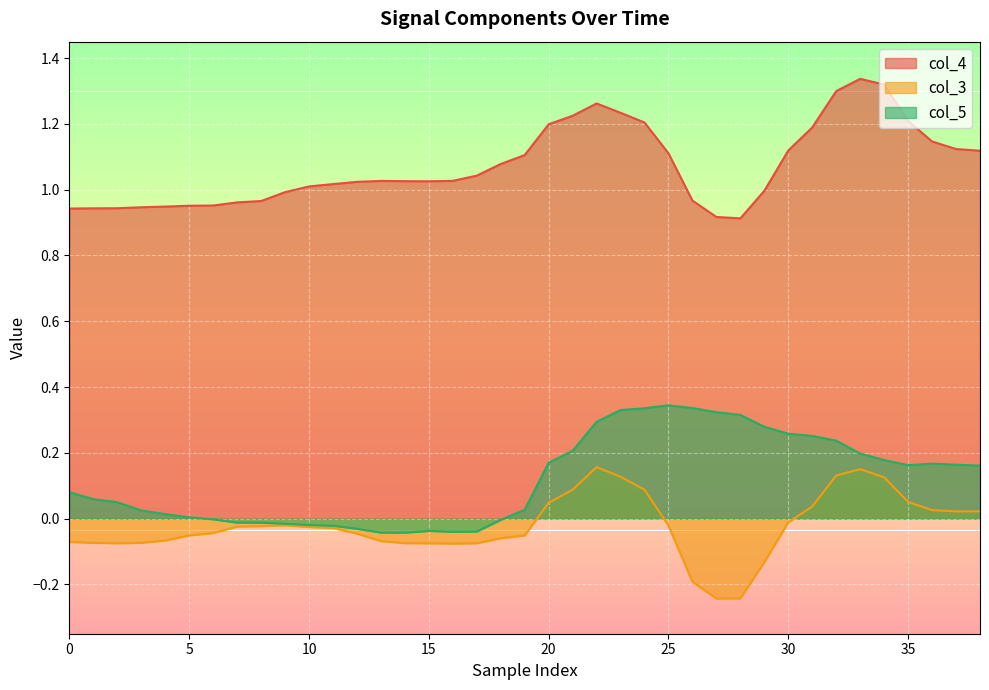

Which category has the lowest value in the col_5 series?

14